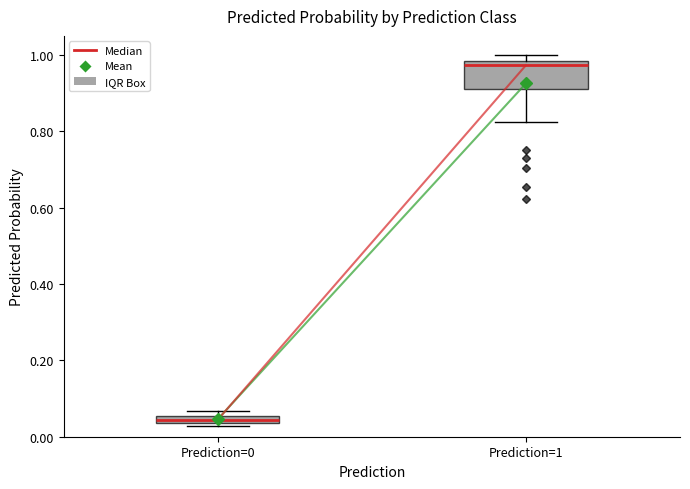

Where does the lower whisker of the box for Prediction=1 end on the y-axis? The values are not printed on the chart, so give them approximately, as read against the axis.

0.82